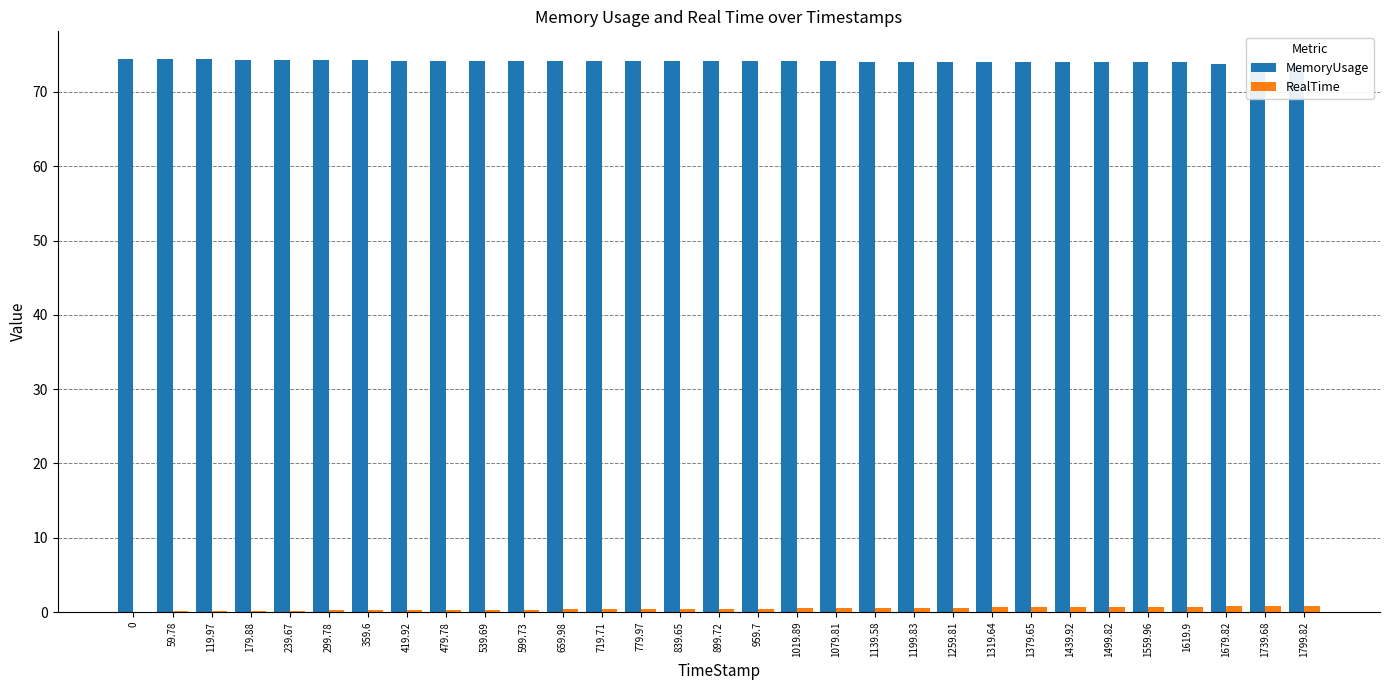

What is the maximum value shown in the chart?

74.4